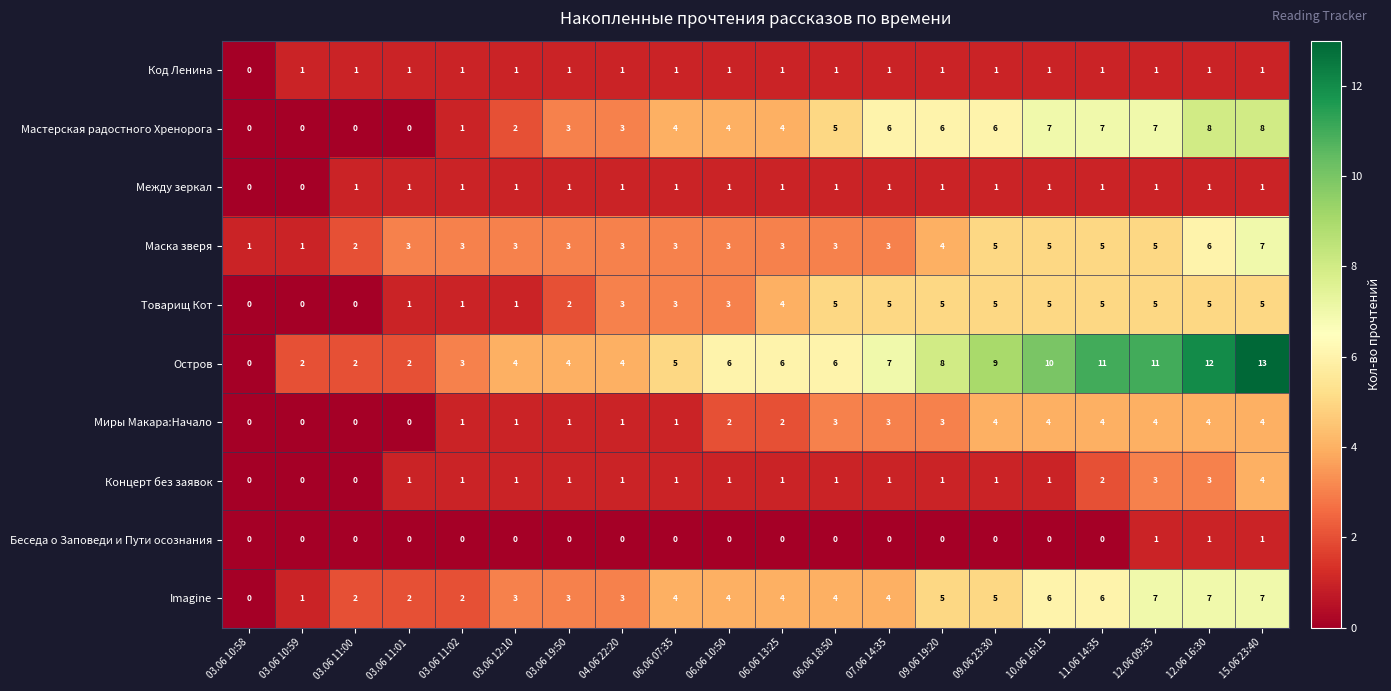

What is the total value across all series at 09.06 19:20?

34